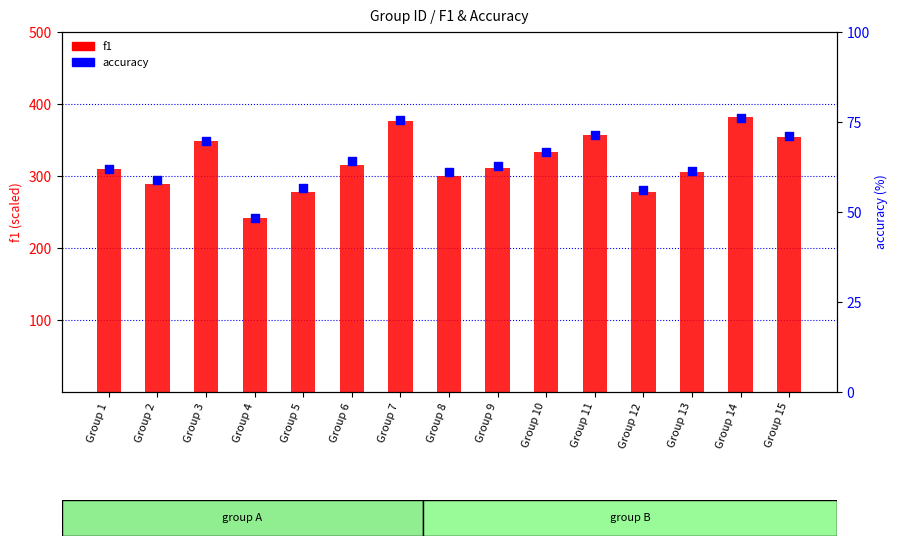

Which series has the largest total across all categories?

f1